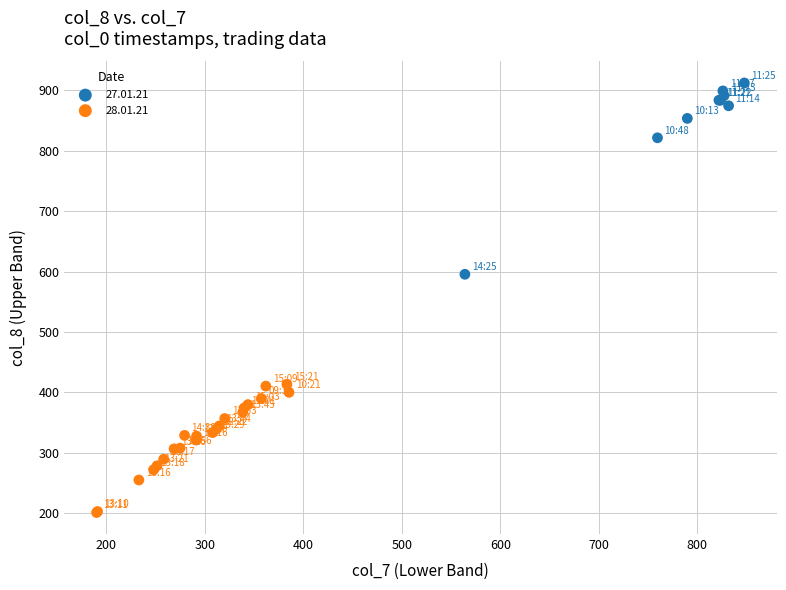

What are all the series names shown in the legend?

27.01.21, 28.01.21